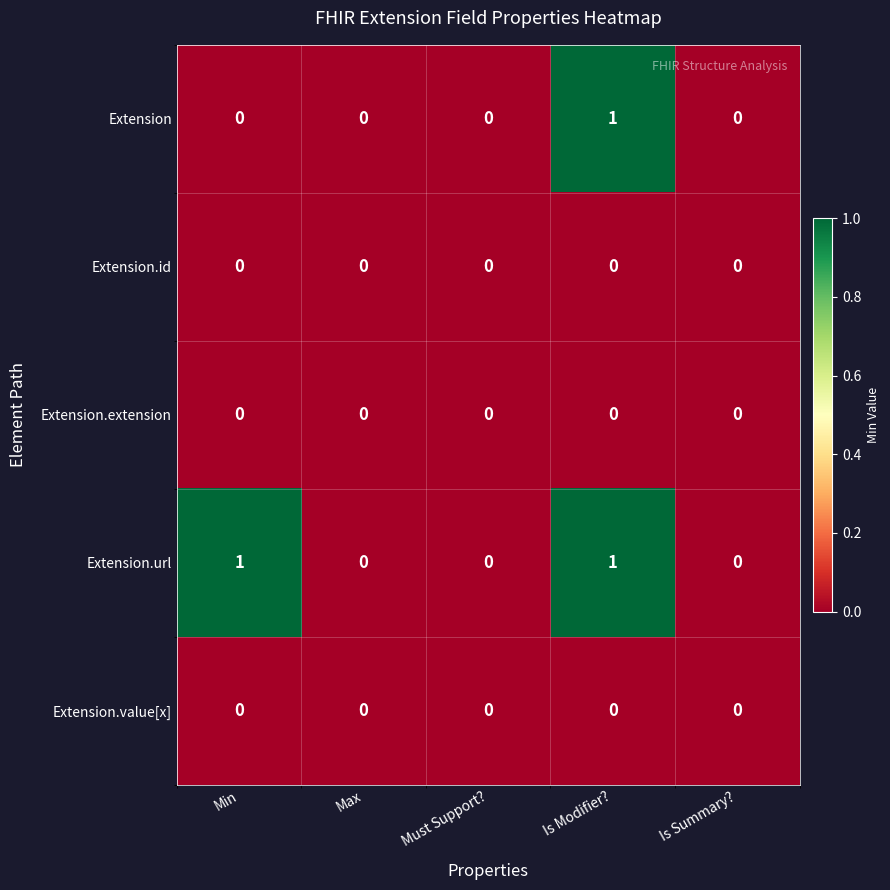

Reading left to right, list all the values displayed in this chart.

Extension: 0	0	0	1	0
Extension.id: 0	0	0	0	0
Extension.extension: 0	0	0	0	0
Extension.url: 1	0	0	1	0
Extension.value[x]: 0	0	0	0	0